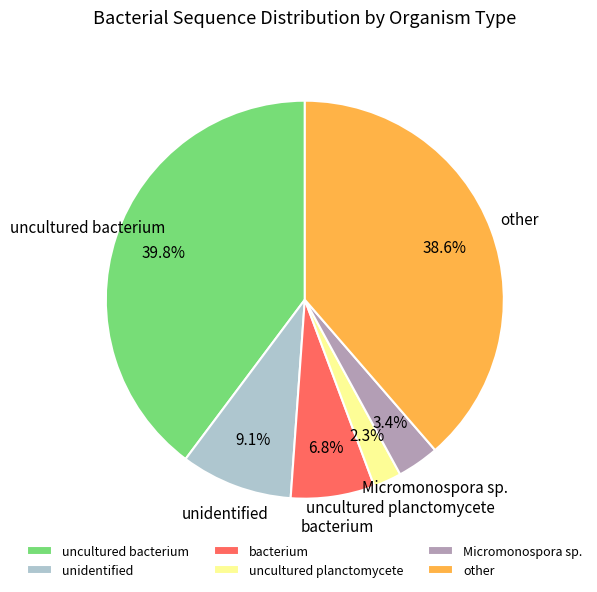

What is the smallest slice in the pie chart?

uncultured planctomycete